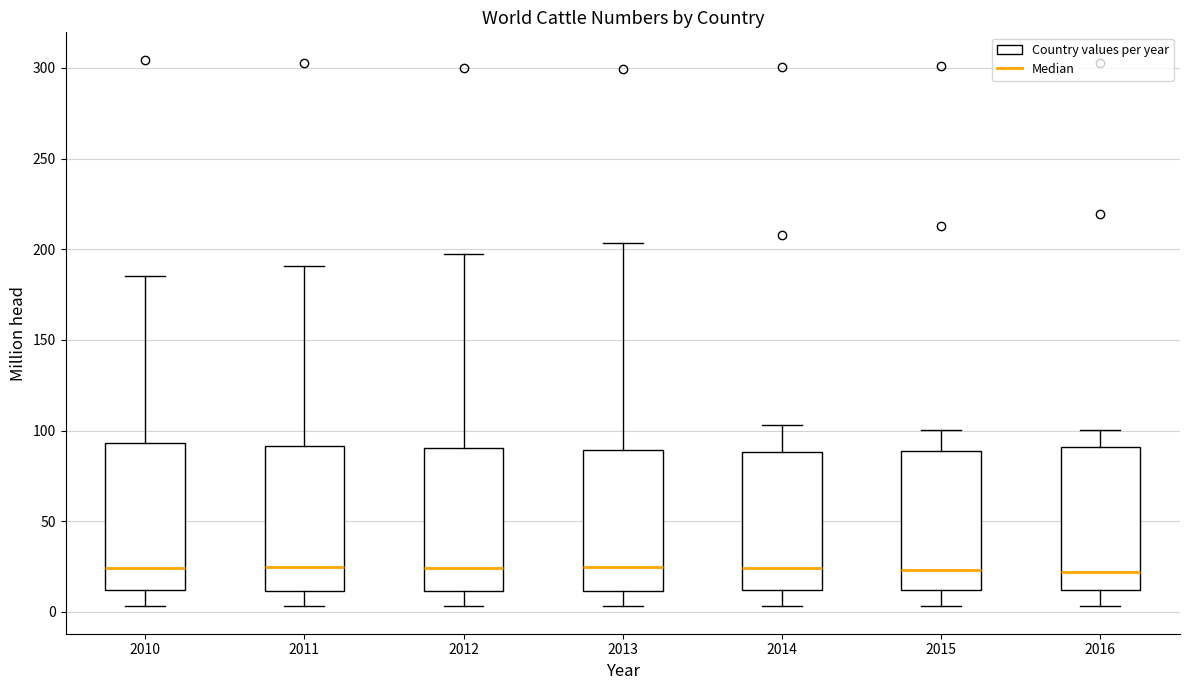

Reading left to right, read every box against the y-axis: the position of its median line, the range the box covers, and the ends of its whiskers. The values are not printed on the chart, so give them approximately, as read against the axis.

2010: median 25, box 10 to 95, whiskers 5 to 185
2011: median 25, box 10 to 90, whiskers 5 to 190
2012: median 25, box 10 to 90, whiskers 5 to 200
2013: median 25, box 10 to 90, whiskers 5 to 205
2014: median 25, box 10 to 90, whiskers 5 to 105
2015: median 25, box 10 to 90, whiskers 5 to 100
2016: median 20, box 10 to 90, whiskers 5 to 100